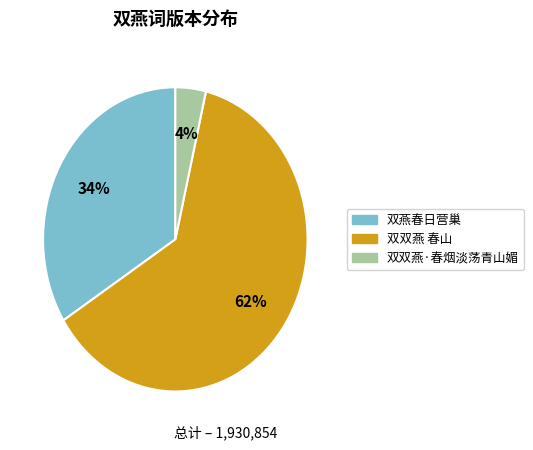

Is the sum of 双双燕 春山 and 双双燕·春烟淡荡青山媚 greater than half?

Yes